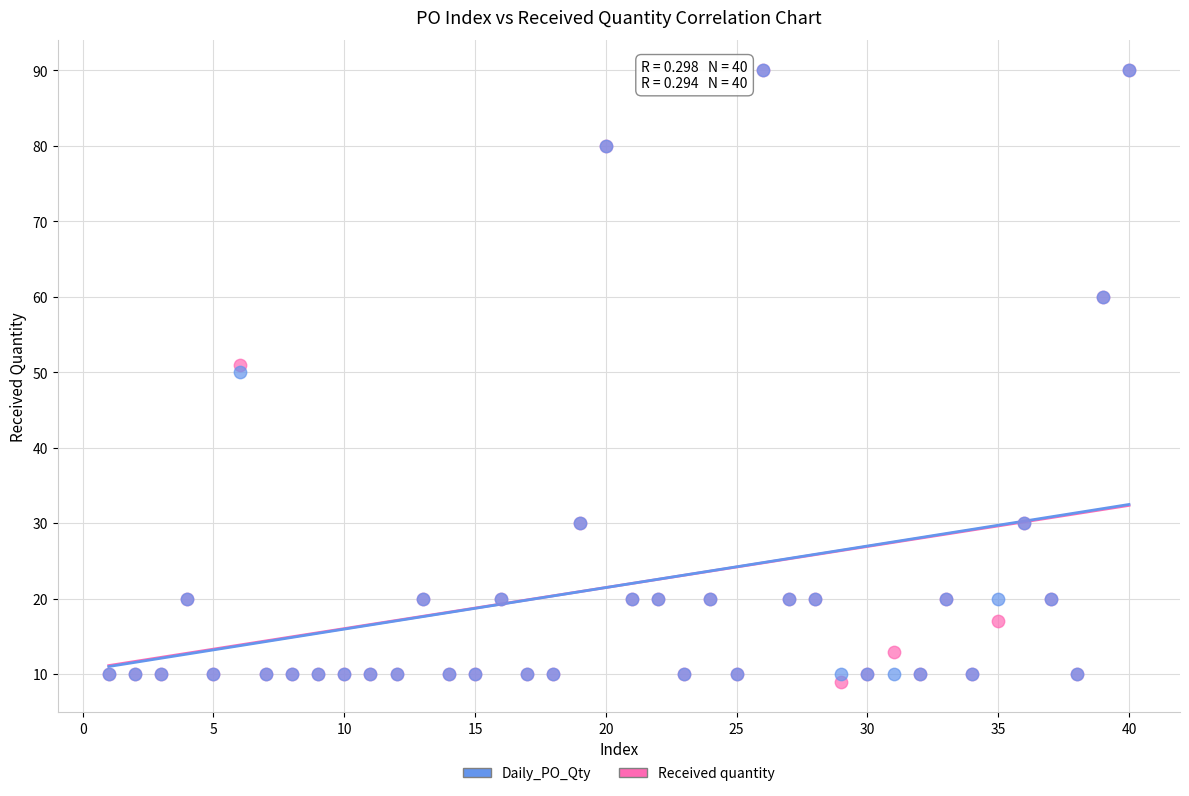

In the Received quantity series, what Y value is closest to 49?

51